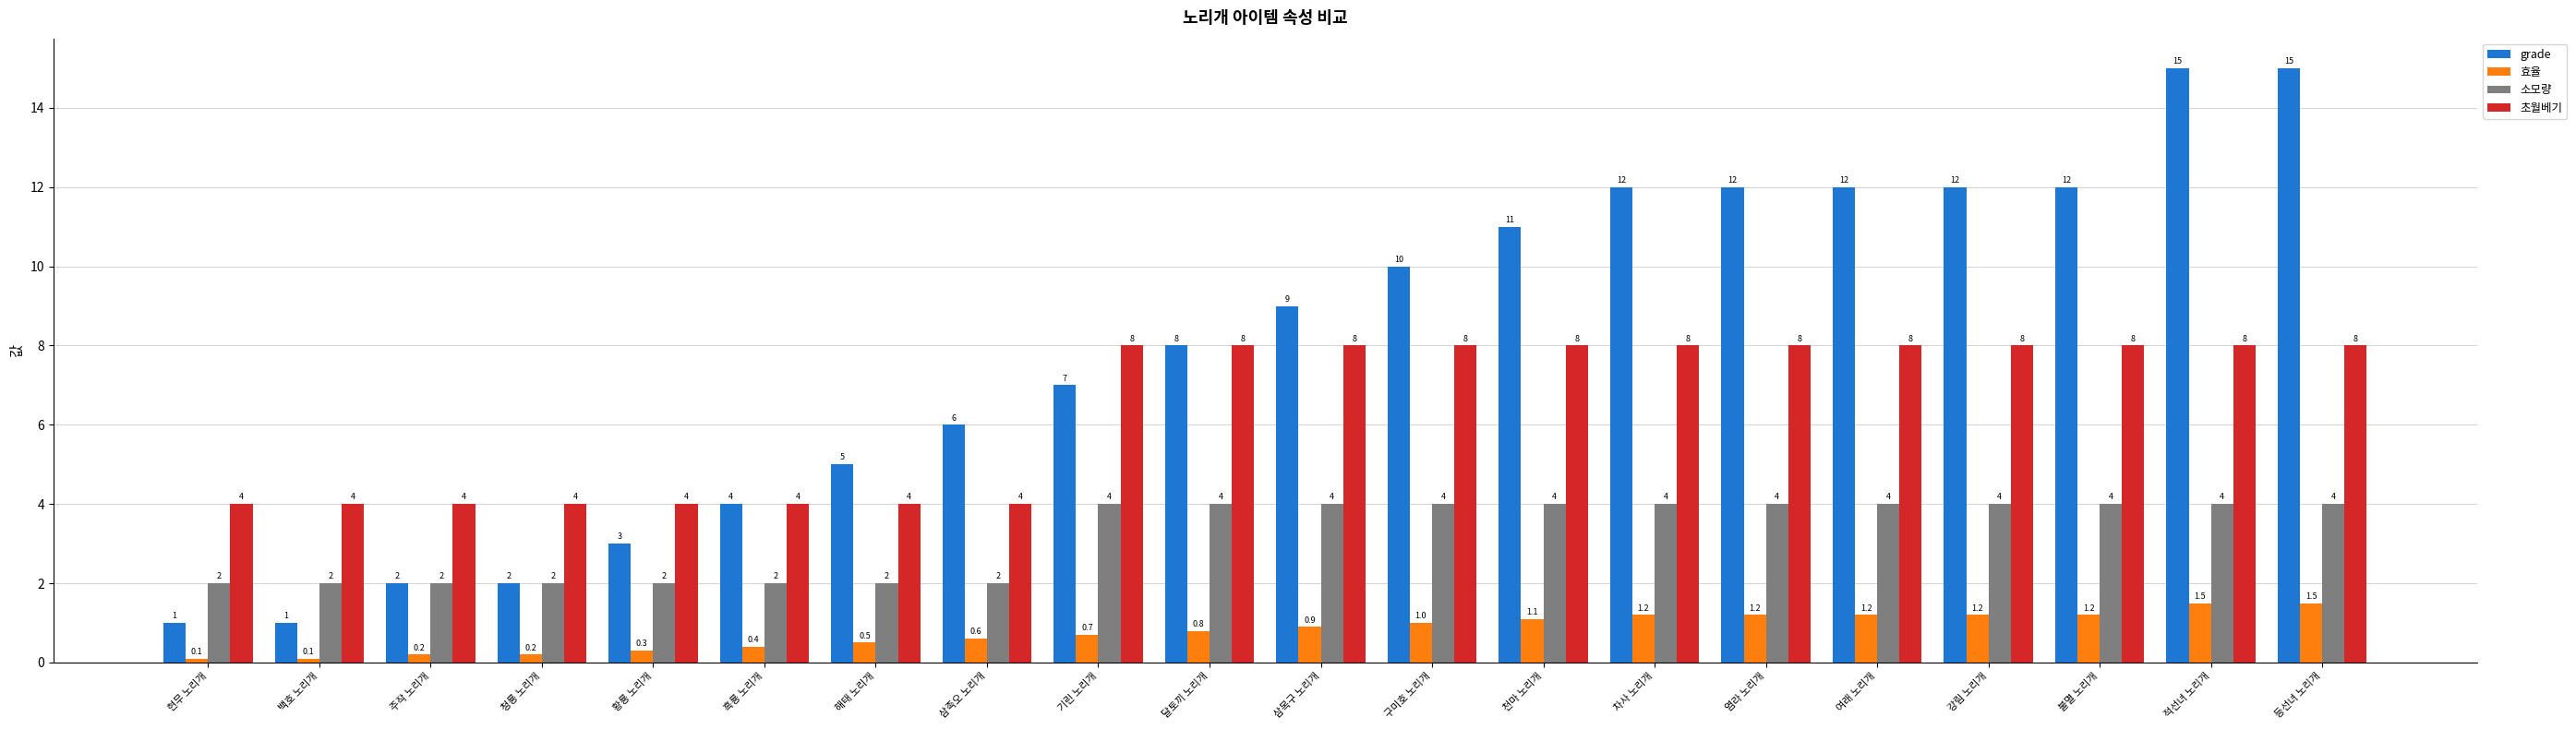

What is the average value of the 초월베기 series?

6.4